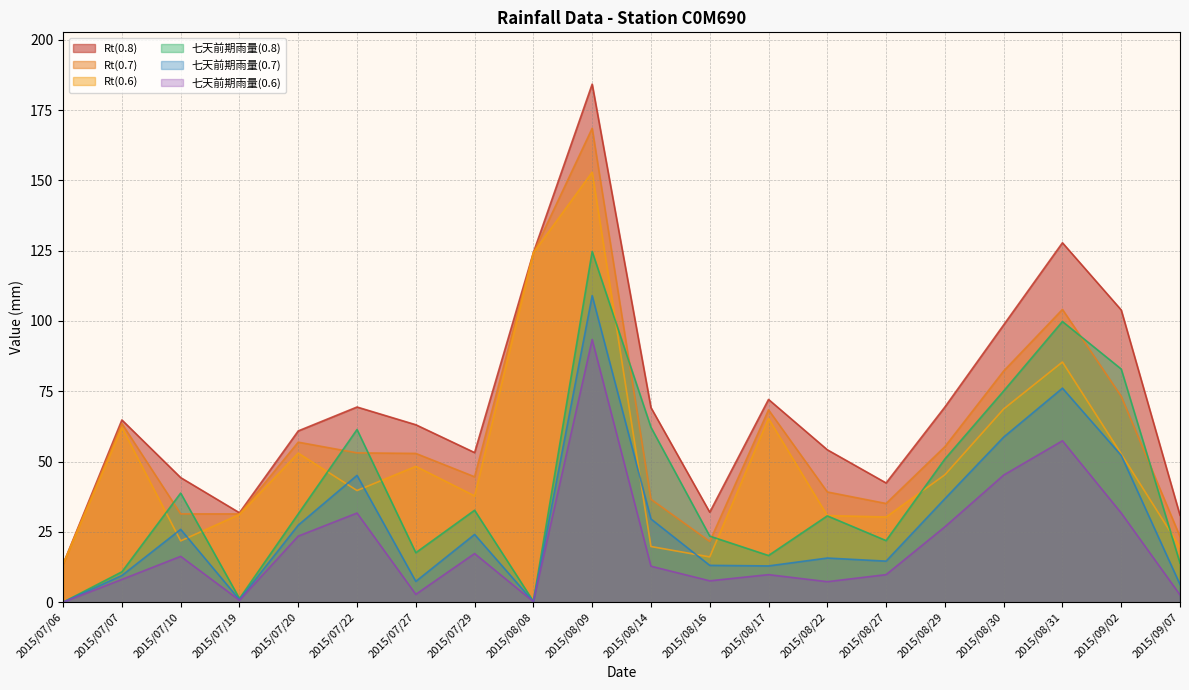

True or false: 七天前期雨量(0.8) and Rt(0.8) cross at least once.

False